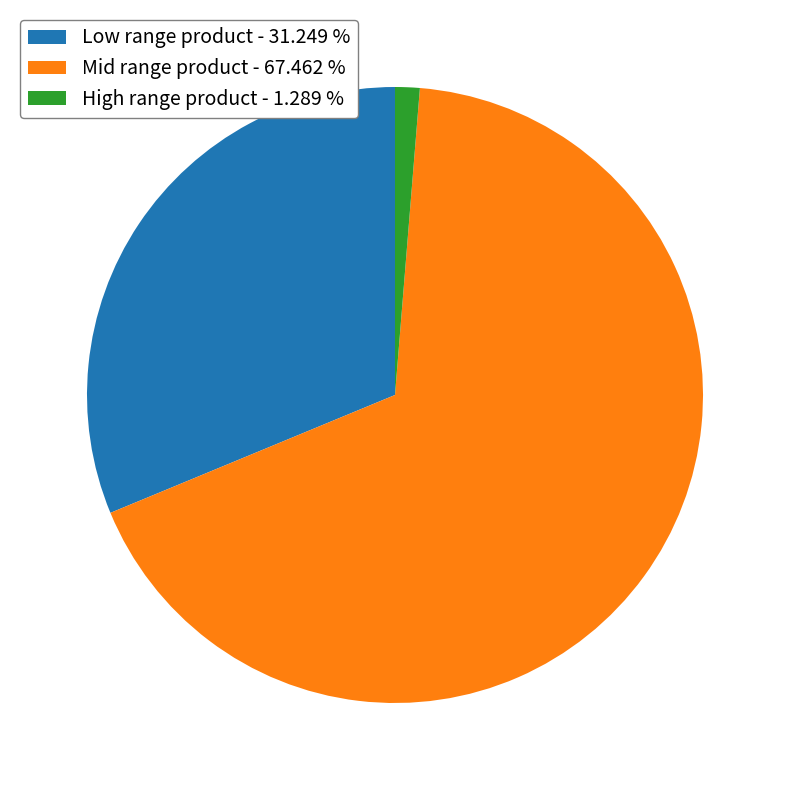

Is Mid range product - 67.462 % the majority of the pie?

Yes